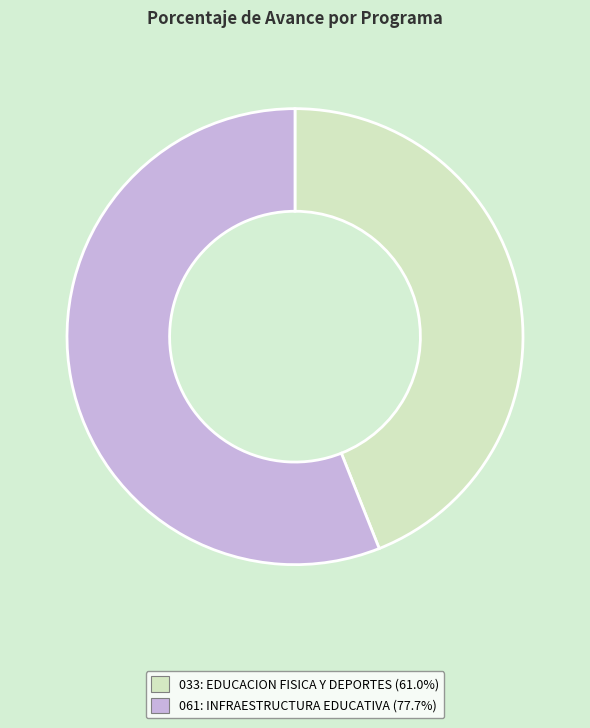

Which slice represents more than half of the pie?

061: INFRAESTRUCTURA EDUCATIVA